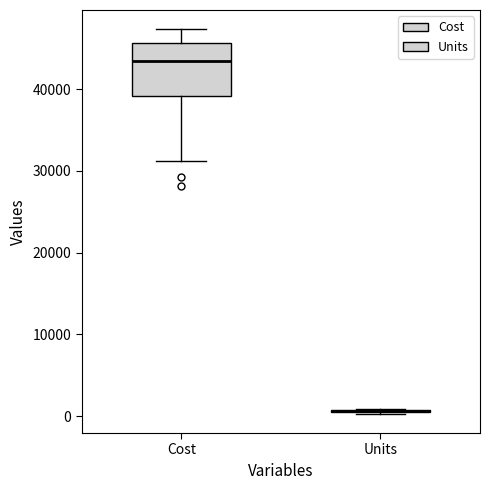

Comparing the boxes themselves (not the whiskers), which one is the tallest?

Cost